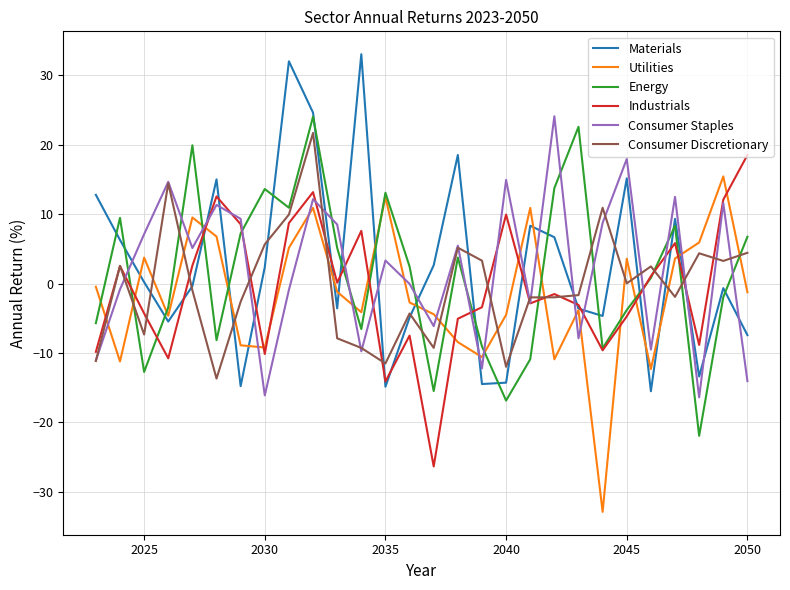

Which series ends up on top after the final intersection of Energy and Consumer Discretionary?

Energy